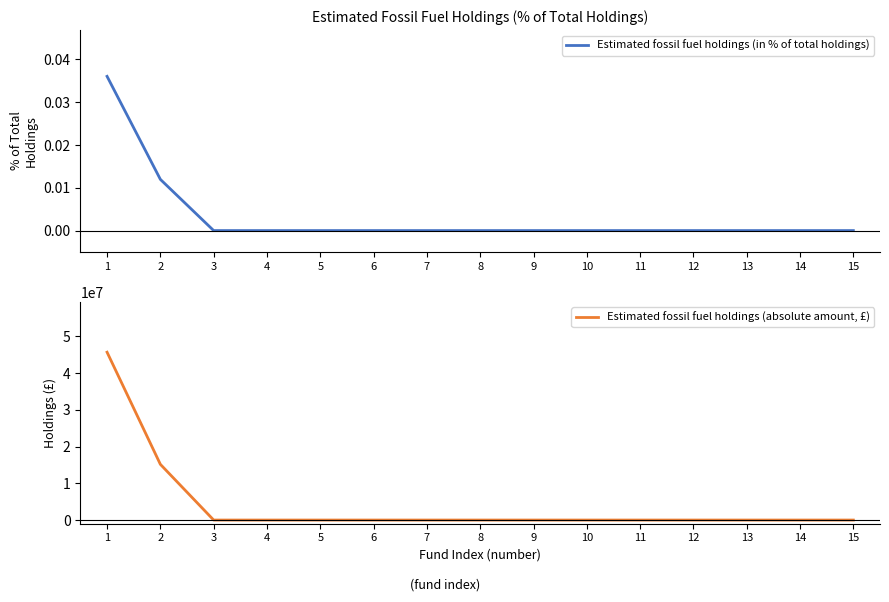

Which category has the highest value across all series?

1